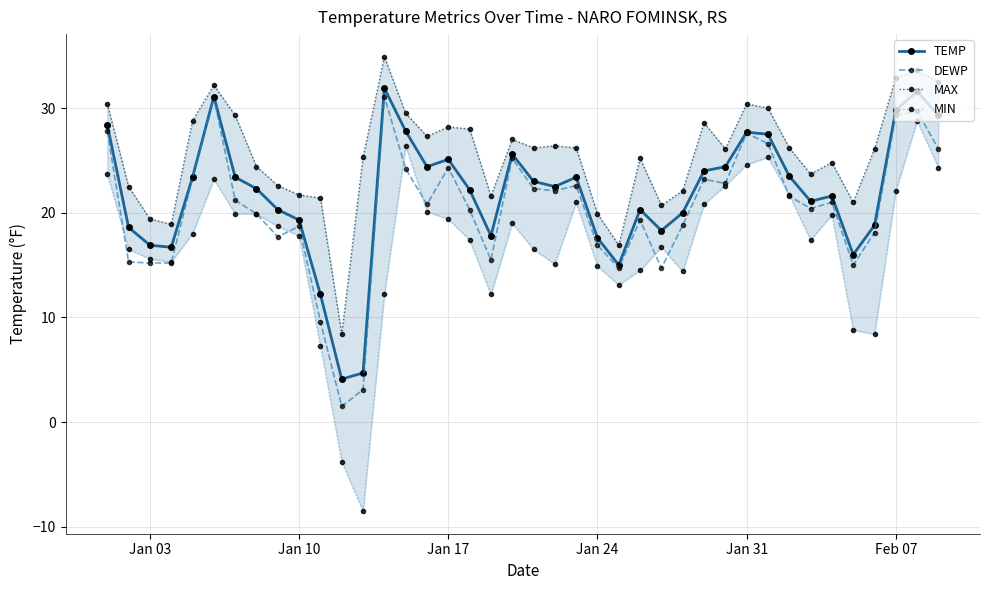

The TEMP series shows 26.3 at Jan 24. True or false?

False